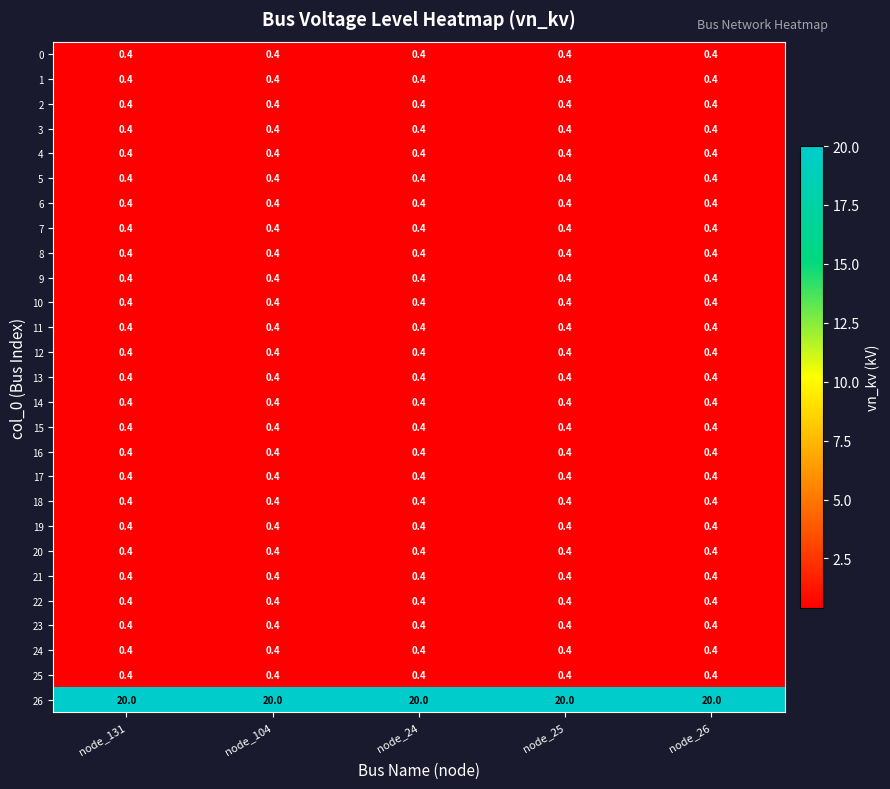

The 14 series shows 0.4 at node_26. True or false?

True